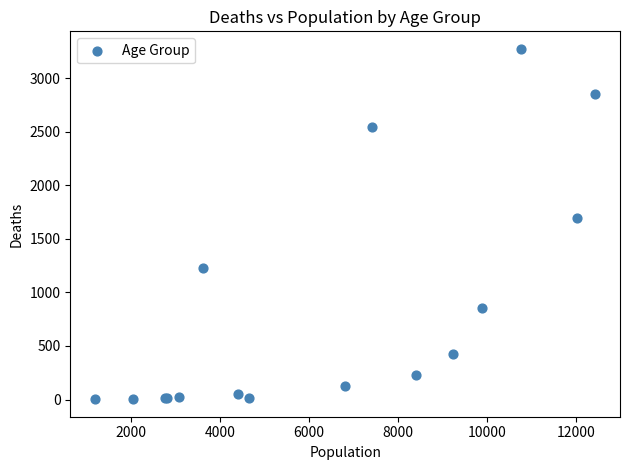

What Y value in the scatter plot is closest to 1638?

1690